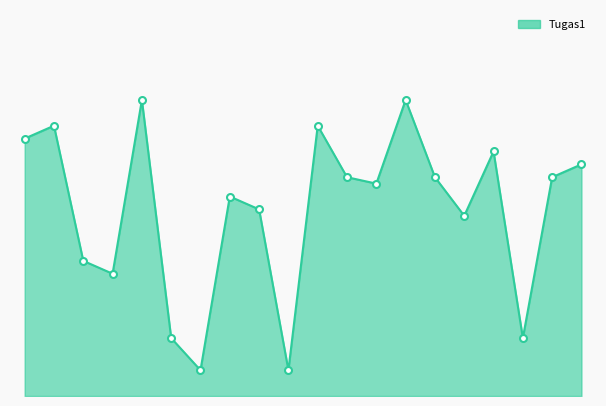

Does the chart display data point markers on the line(s)?

Yes